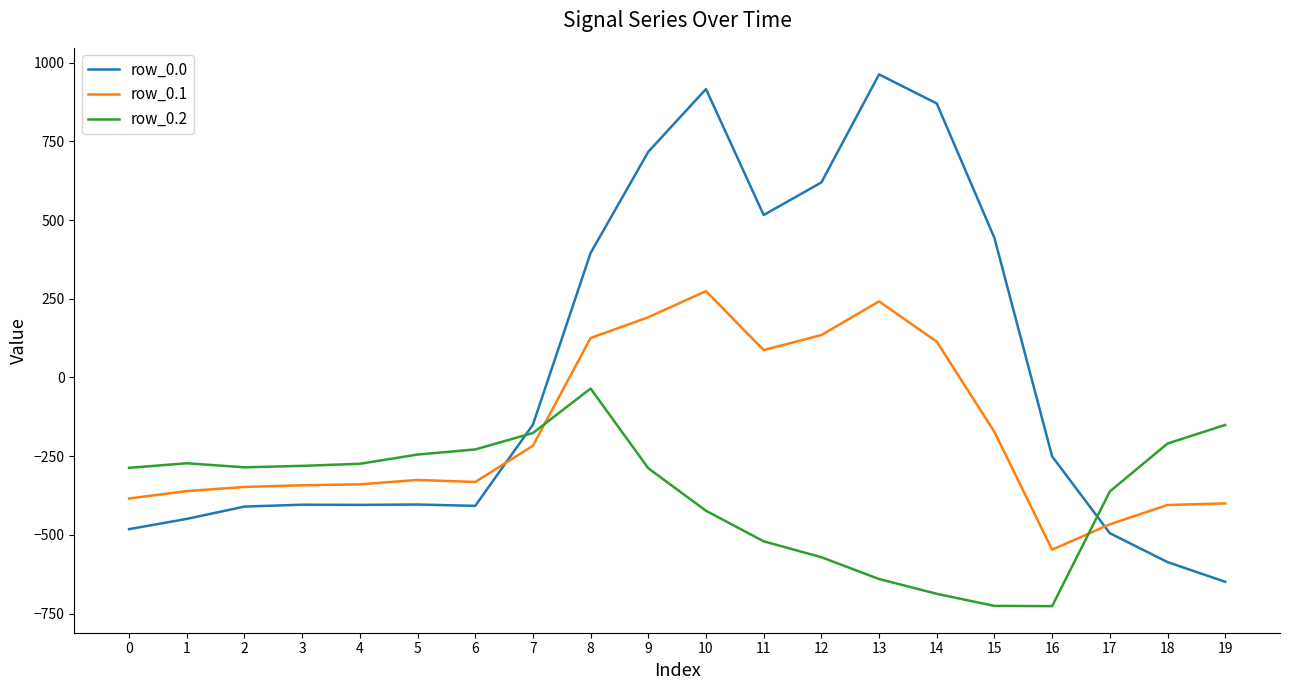

What are all the series names shown in the legend?

row_0.0, row_0.1, row_0.2